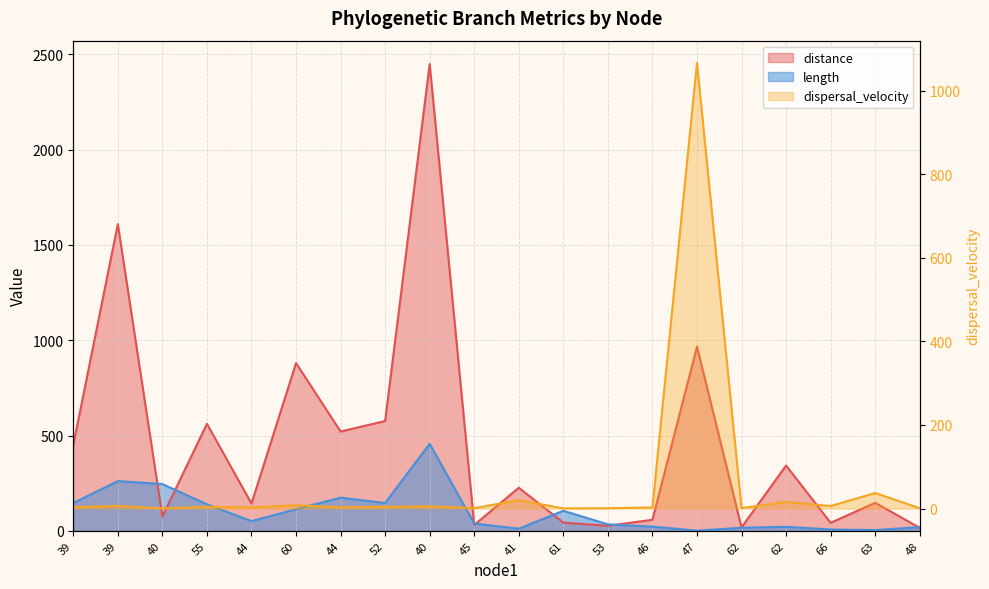

Which category has the lowest value across all series?

40